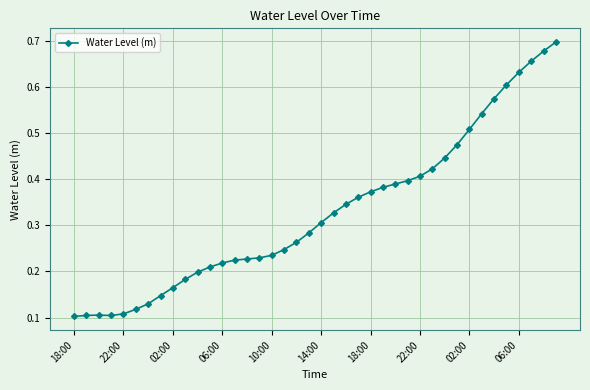

Count the number of categories in the chart.

40